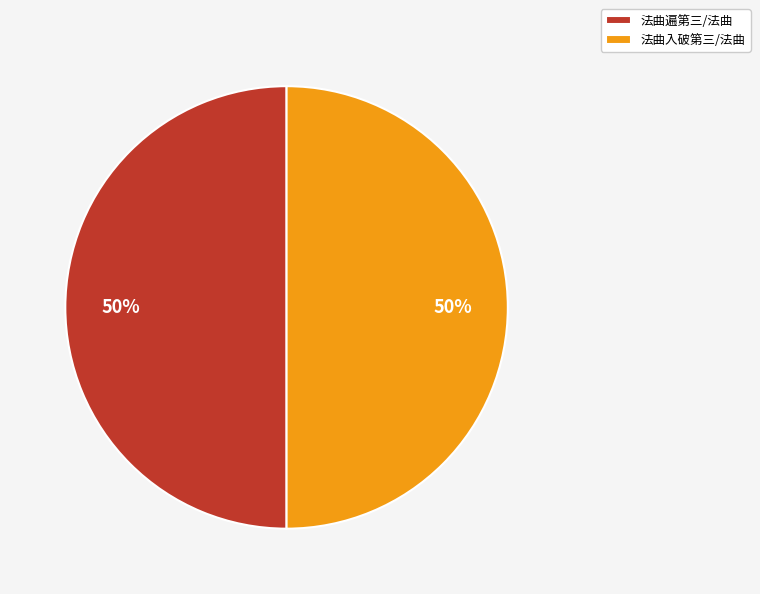

The 法曲入破第三/法曲 slice represents 63% of the pie. True or false?

False